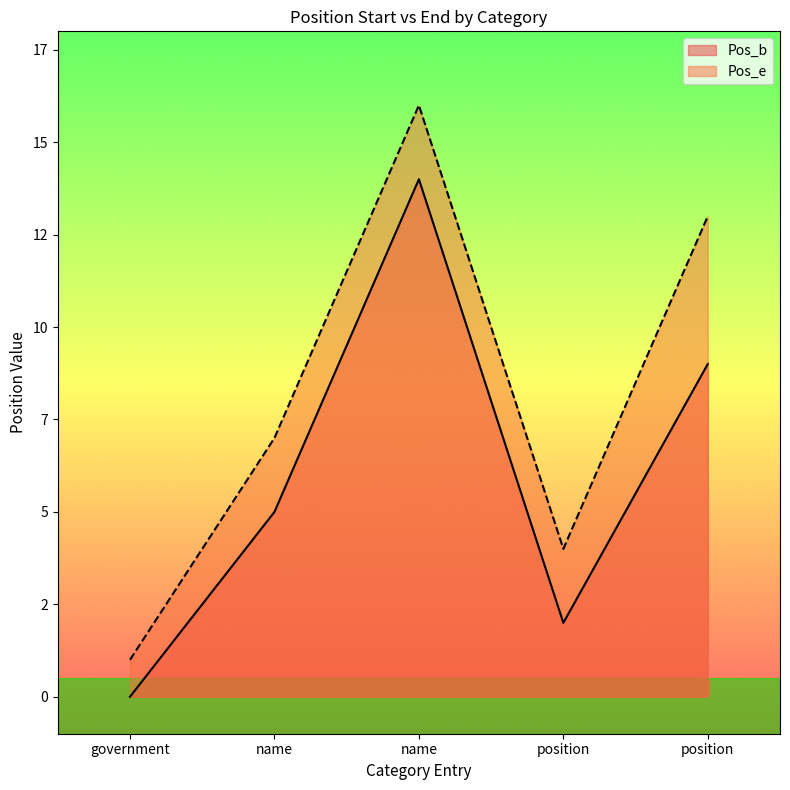

What are all the series names shown in the legend?

Pos_b, Pos_e